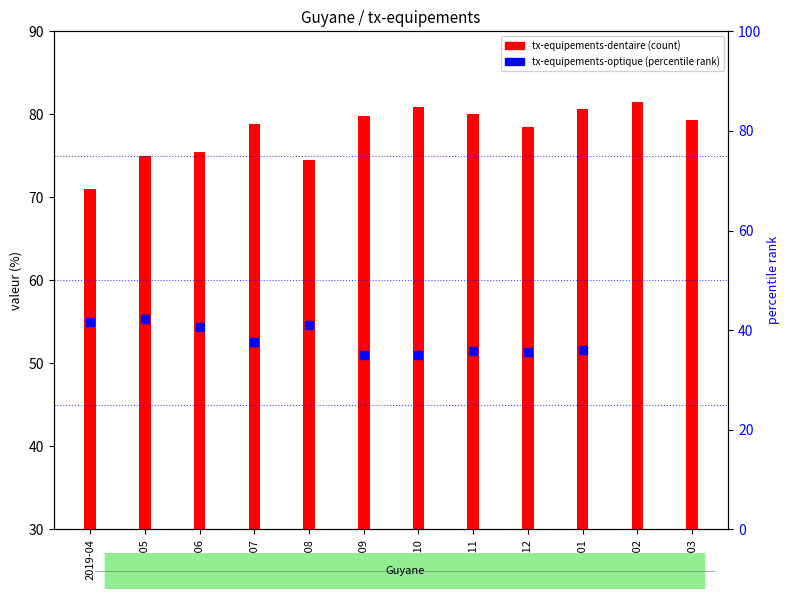

Between 2020-02 and 2019-06, which is larger?

2020-02